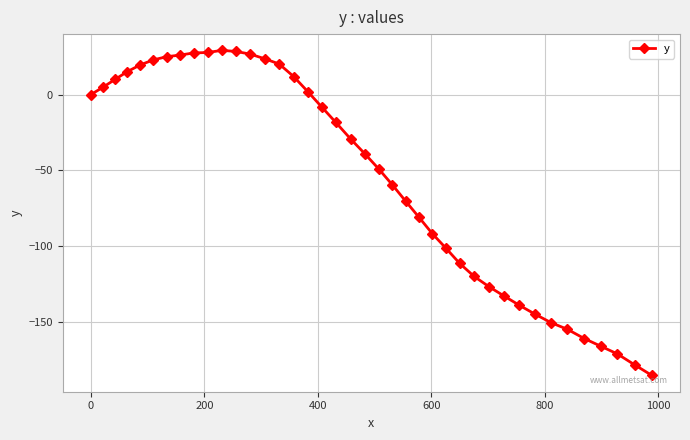

What is the minimum value shown in the chart?

-185.4